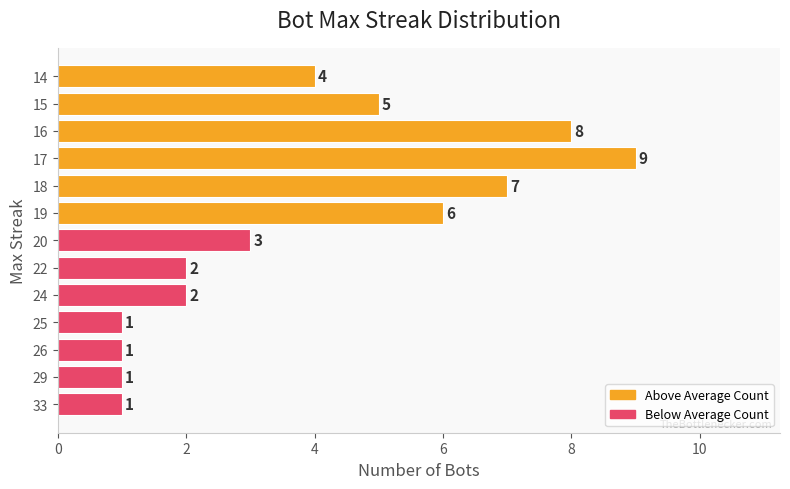

What is the change in value from 33 to 22?

+1